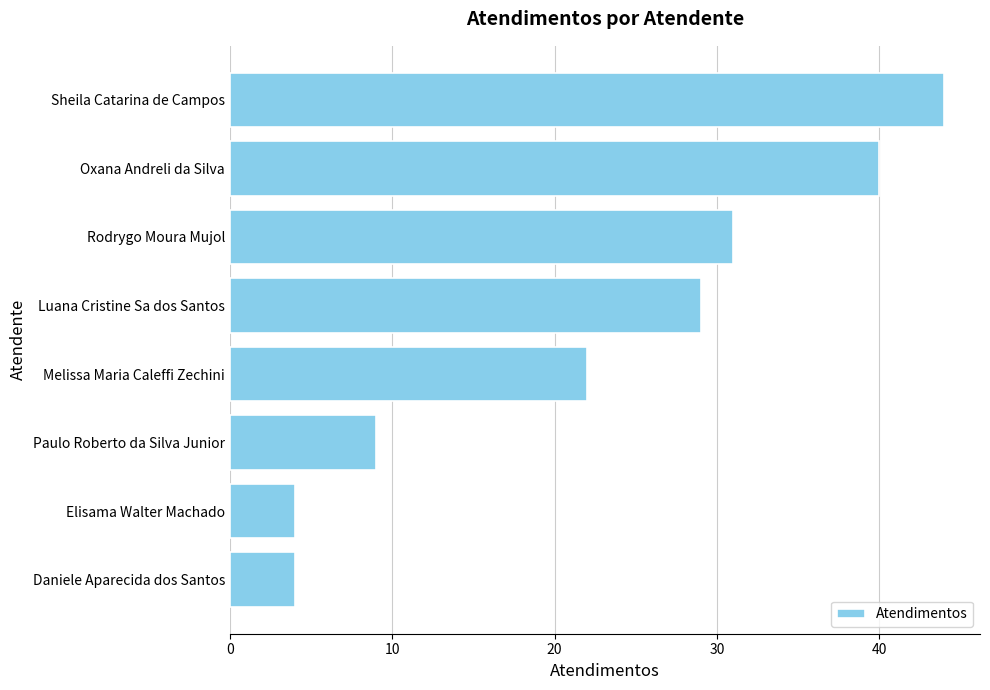

Approximately how many times larger is the value at Rodrygo Moura Mujol compared to Luana Cristine Sa dos Santos?

1.1